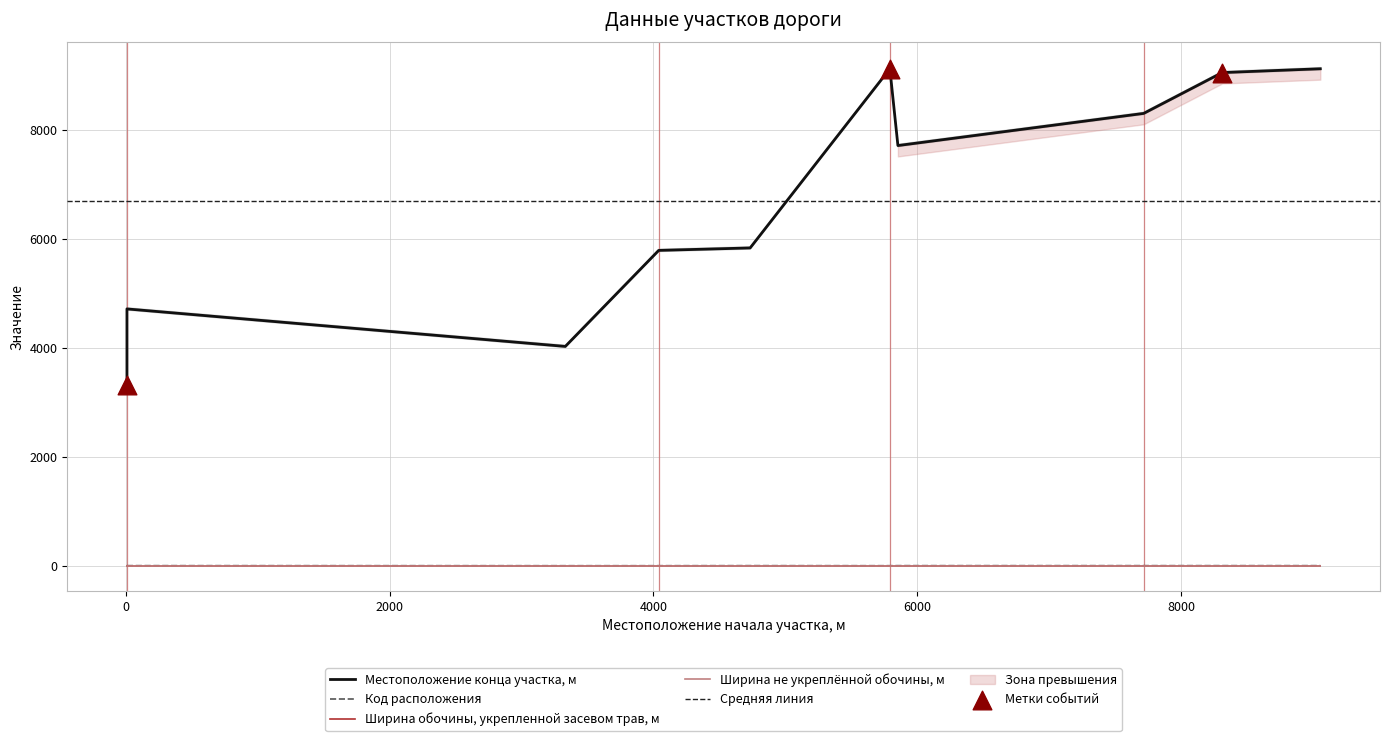

What is the total value across all series at 0?

4690